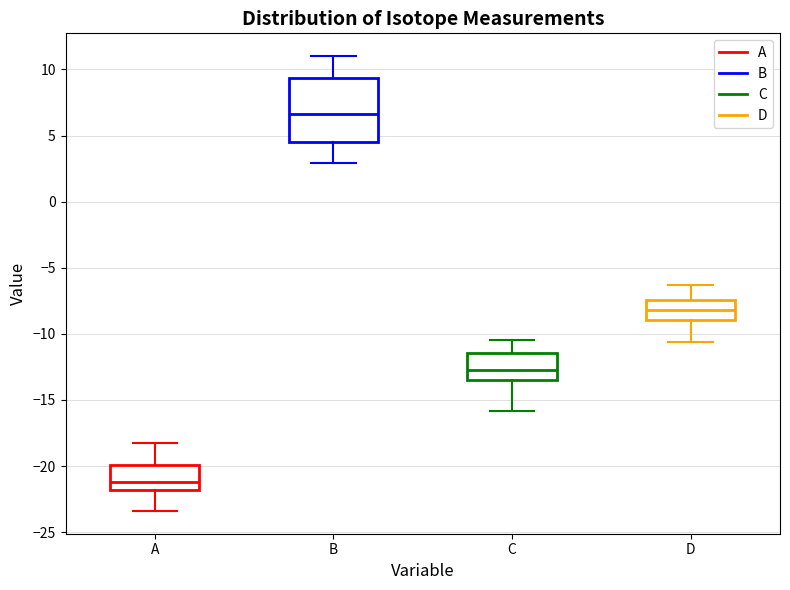

Which box is the tallest, from its lower edge to its upper edge?

B